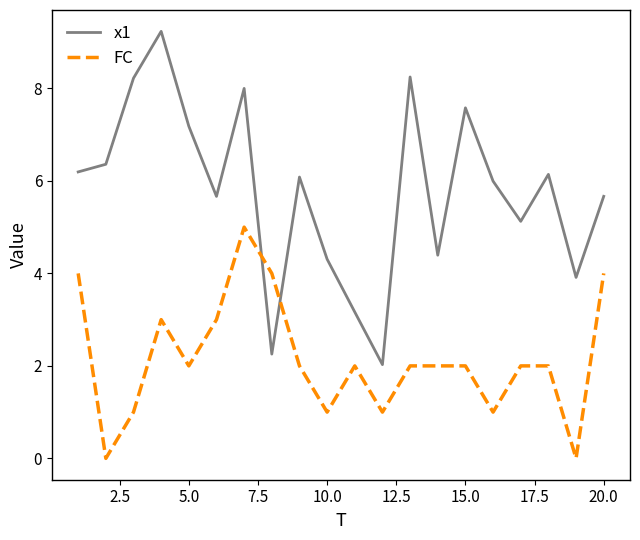

Does the chart display data point markers on the line(s)?

No